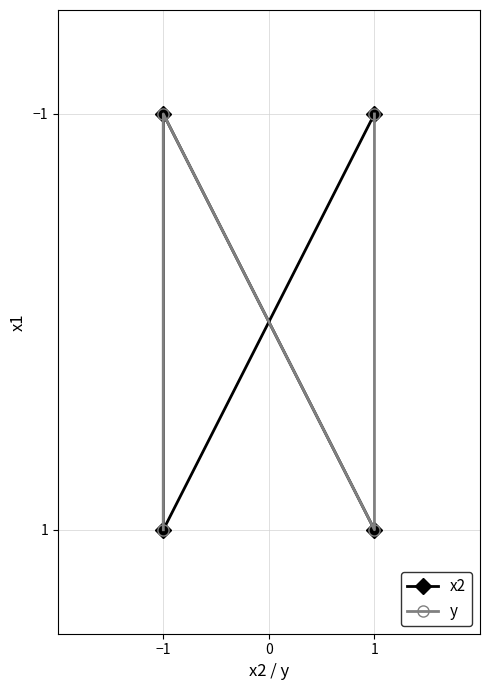

How many series are shown in this chart?

2